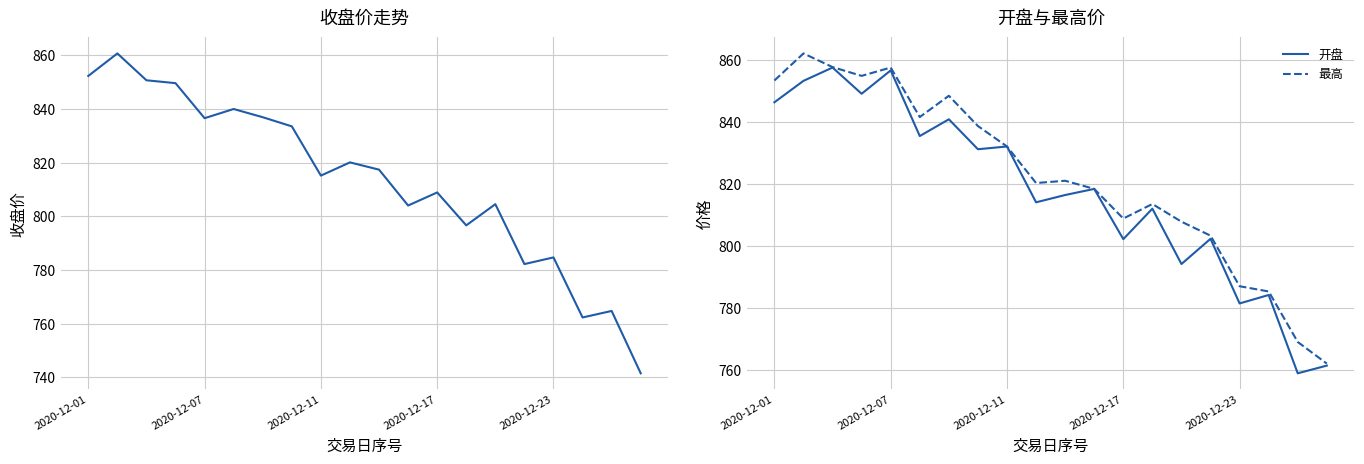

What is the lowest value of the 开盘 series?

758.9